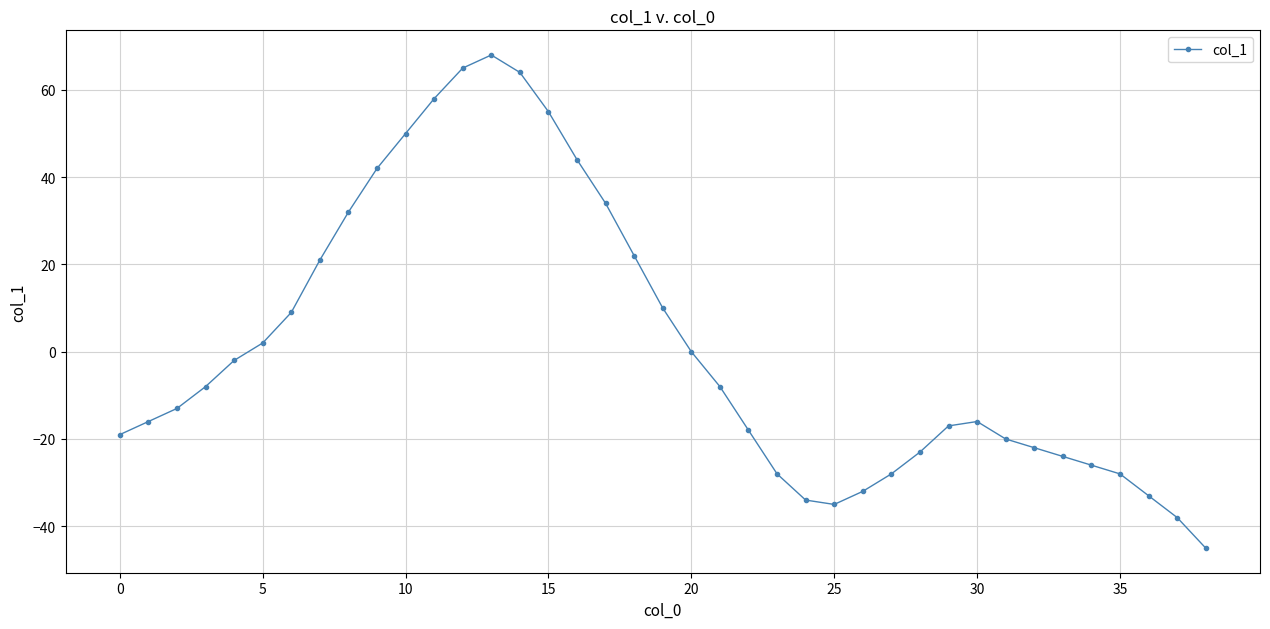

True or false: there are more than 1 points higher than both neighbors.

True